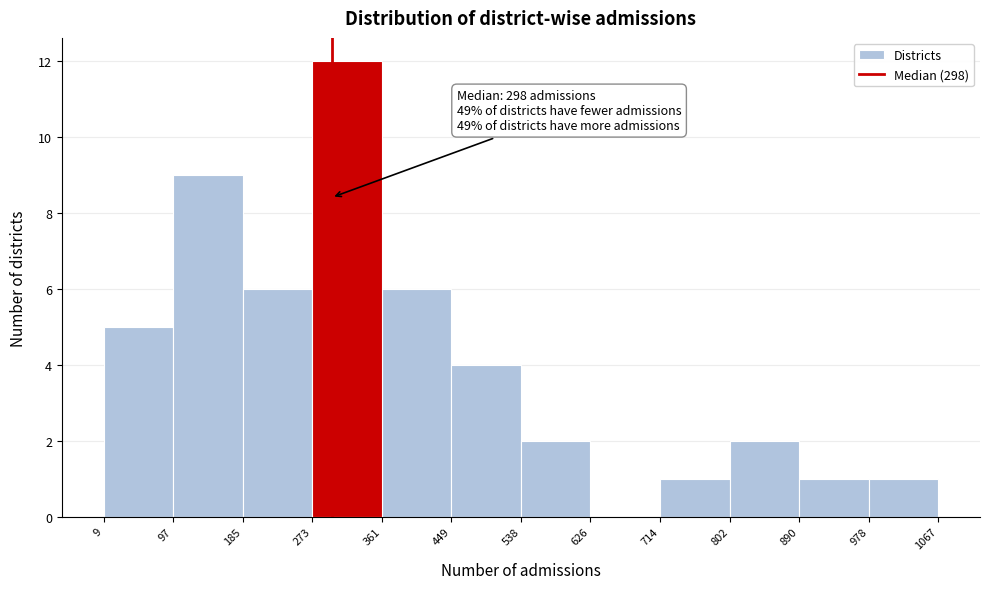

Which range on the x-axis has the tallest bar?

273 to 361